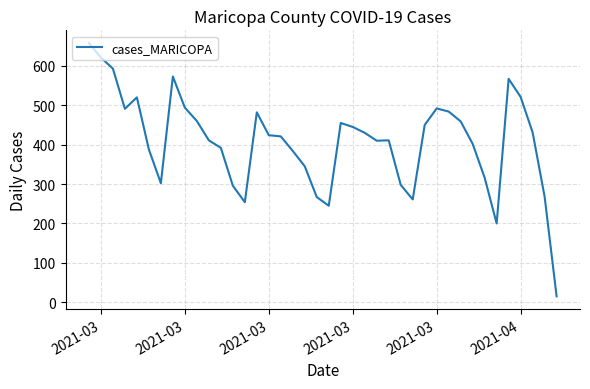

What is the minimum value shown in the chart?

15